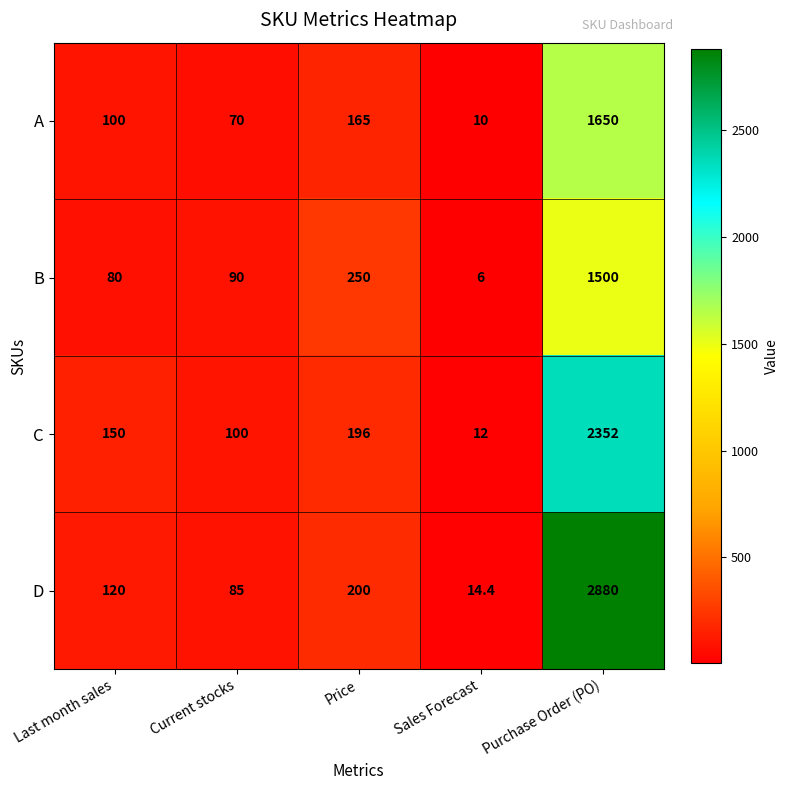

Reading left to right, transcribe all the data shown in this chart.

A: 100.0	70.0	165.0	10.0	1650.0
B: 80.0	90.0	250.0	6.0	1500.0
C: 150.0	100.0	196.0	12.0	2352.0
D: 120.0	85.0	200.0	14.4	2880.0